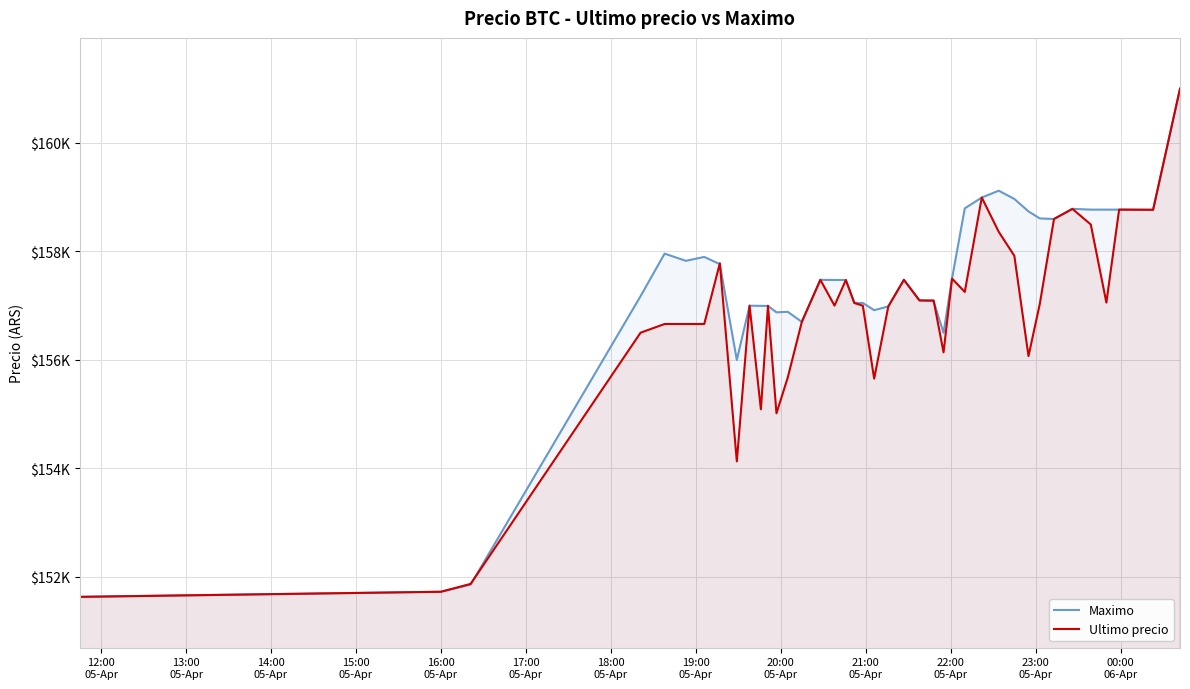

Which series ends up on top after the final intersection of Ultimo precio and Maximo?

Maximo